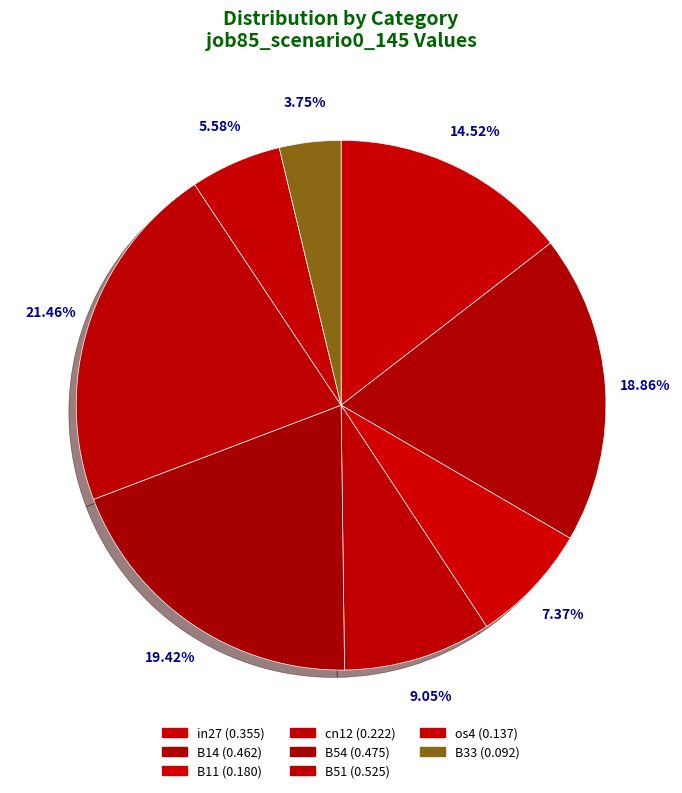

How many slices are in this pie chart?

8